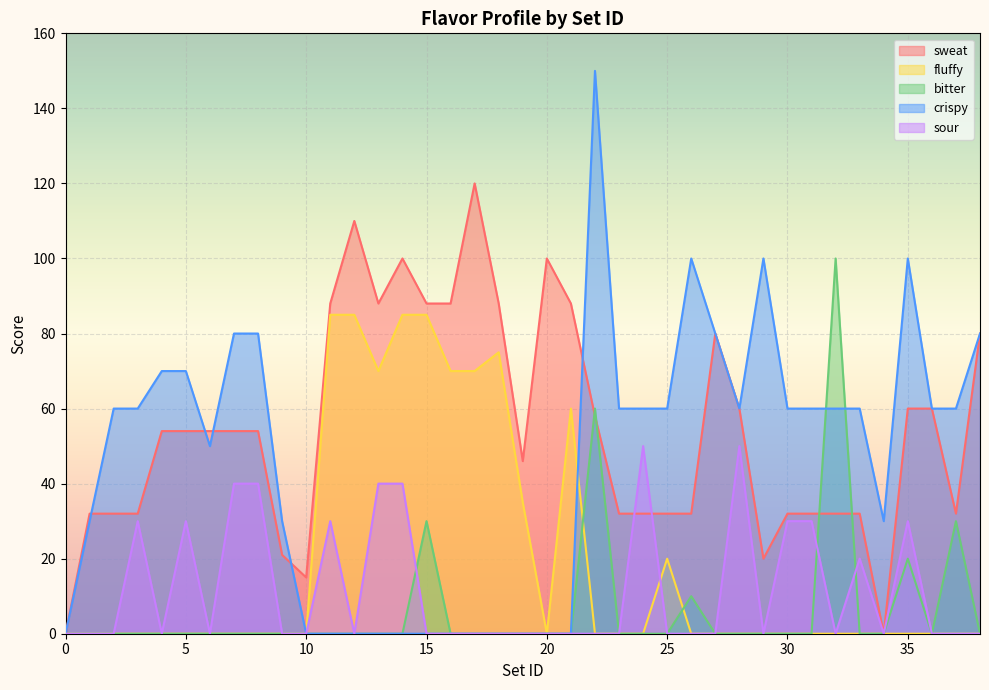

Reading left to right, extract all data points from this chart.

sweat: 0=0	1=32	2=32	3=32	4=54	5=54	6=54	7=54	8=54	9=21	10=15	11=88	12=110	13=88	14=100	15=88	16=88	17=120	18=88	19=46	20=100	21=88	22=58	23=32	24=32	25=32	26=32	27=80	28=60	29=20	30=32	31=32	32=32	33=32	34=0	35=60	36=60	37=32	38=80
fluffy: 0=0	1=0	2=0	3=0	4=0	5=0	6=0	7=0	8=0	9=0	10=0	11=85	12=85	13=70	14=85	15=85	16=70	17=70	18=75	19=35	20=0	21=60	22=0	23=0	24=0	25=20	26=0	27=0	28=0	29=0	30=0	31=0	32=0	33=0	34=0	35=0	36=0	37=0	38=0
bitter: 0=0	1=0	2=0	3=0	4=0	5=0	6=0	7=0	8=0	9=0	10=0	11=0	12=0	13=0	14=0	15=30	16=0	17=0	18=0	19=0	20=0	21=0	22=60	23=0	24=0	25=0	26=10	27=0	28=0	29=0	30=0	31=0	32=100	33=0	34=0	35=20	36=0	37=30	38=0
crispy: 0=0	1=30	2=60	3=60	4=70	5=70	6=50	7=80	8=80	9=30	10=0	11=0	12=0	13=0	14=0	15=0	16=0	17=0	18=0	19=0	20=0	21=0	22=150	23=60	24=60	25=60	26=100	27=80	28=60	29=100	30=60	31=60	32=60	33=60	34=30	35=100	36=60	37=60	38=80
sour: 0=0	1=0	2=0	3=30	4=0	5=30	6=0	7=40	8=40	9=0	10=0	11=30	12=0	13=40	14=40	15=0	16=0	17=0	18=0	19=0	20=0	21=0	22=0	23=0	24=50	25=0	26=0	27=0	28=50	29=0	30=30	31=30	32=0	33=20	34=0	35=30	36=0	37=0	38=0